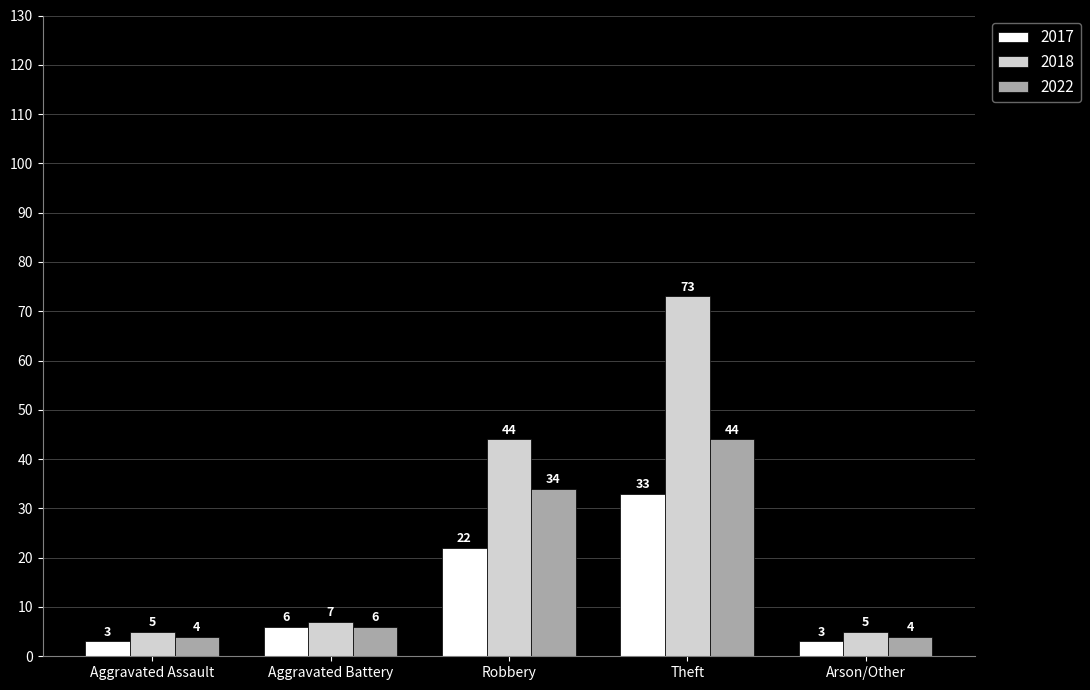

How many distinct data groups are displayed?

3